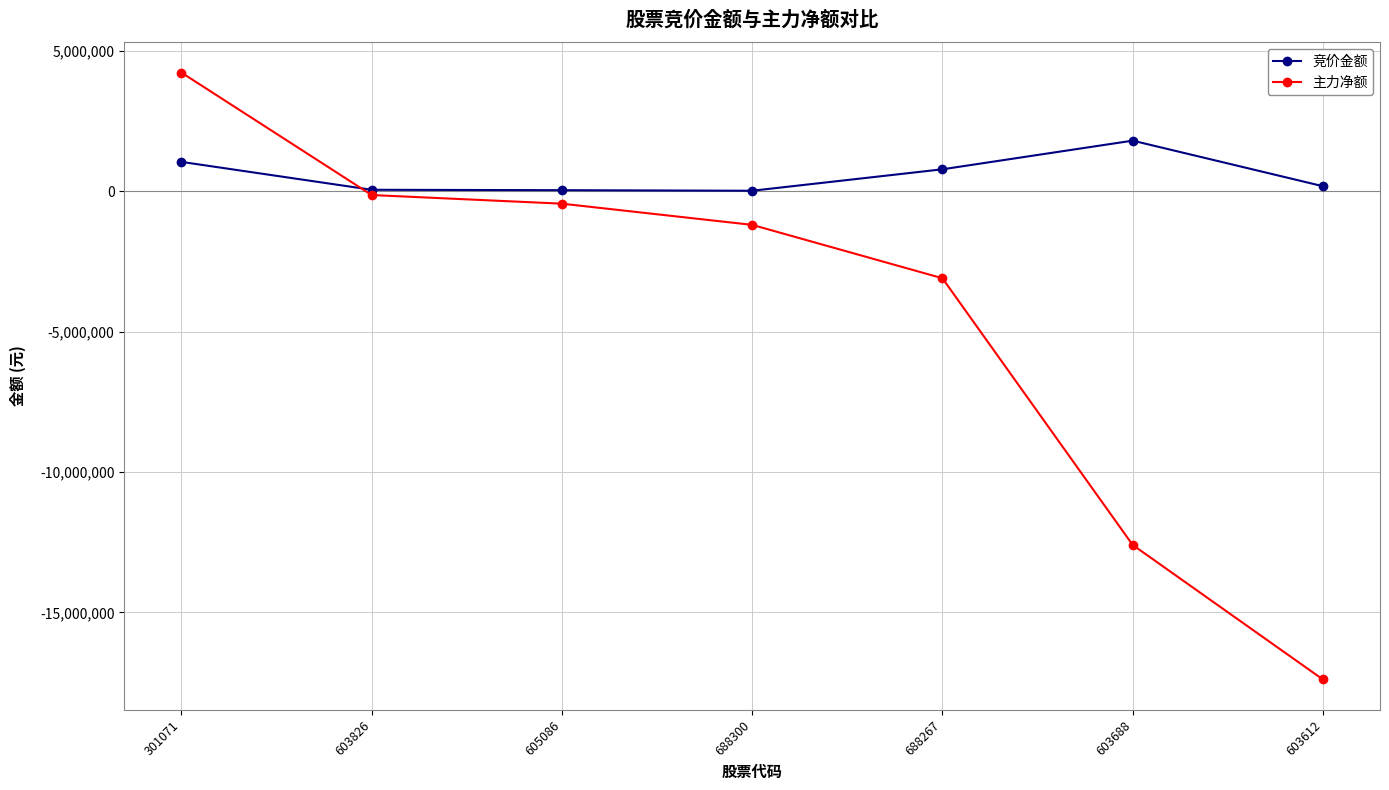

At which category is the sum across all series the highest?

301071